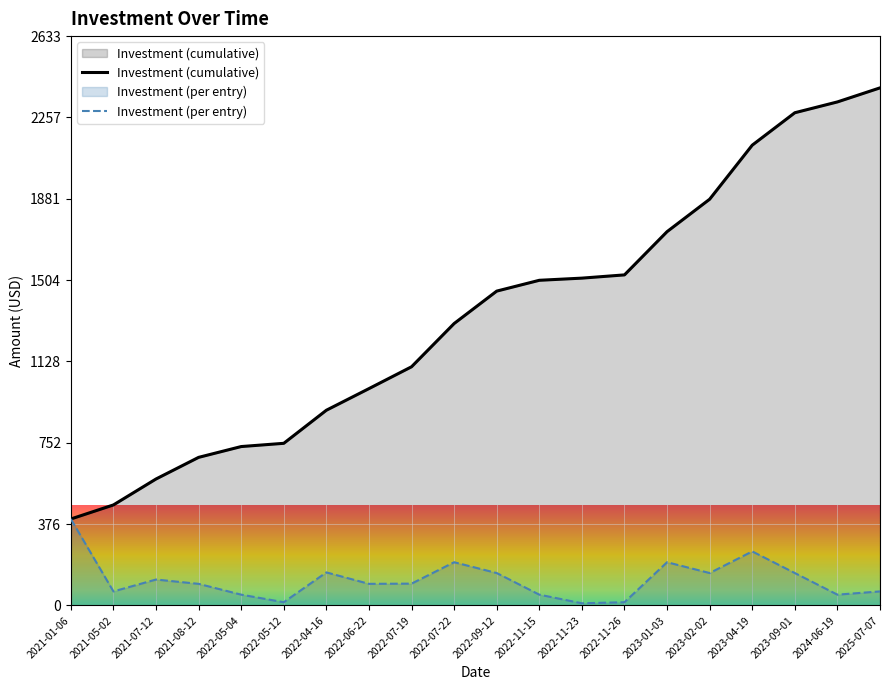

What is the value of the Investment (cumulative) point at the 16th from the left?

1879